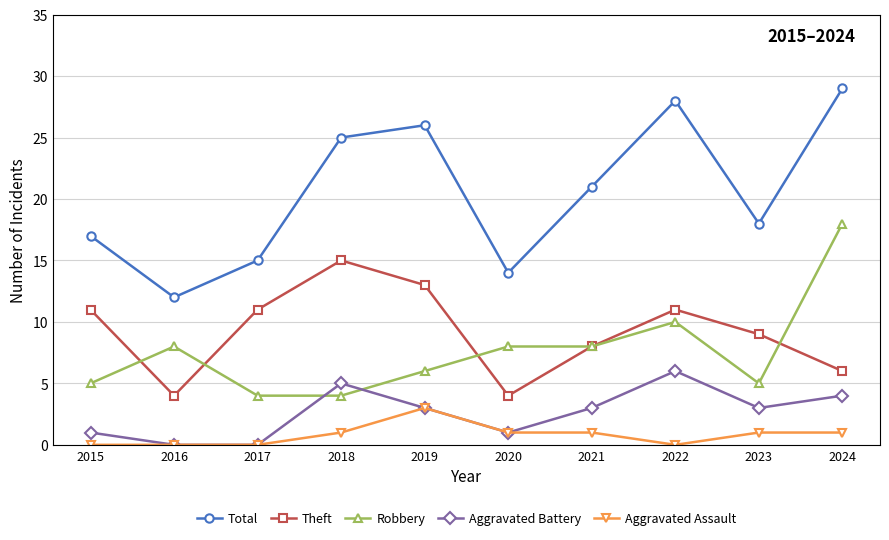

Reading left to right, extract all data points from this chart.

Total: 2015=17	2016=12	2017=15	2018=25	2019=26	2020=14	2021=21	2022=28	2023=18	2024=29
Theft: 2015=11	2016=4	2017=11	2018=15	2019=13	2020=4	2021=8	2022=11	2023=9	2024=6
Robbery: 2015=5	2016=8	2017=4	2018=4	2019=6	2020=8	2021=8	2022=10	2023=5	2024=18
Aggravated Battery: 2015=1	2016=0	2017=0	2018=5	2019=3	2020=1	2021=3	2022=6	2023=3	2024=4
Aggravated Assault: 2015=0	2016=0	2017=0	2018=1	2019=3	2020=1	2021=1	2022=0	2023=1	2024=1